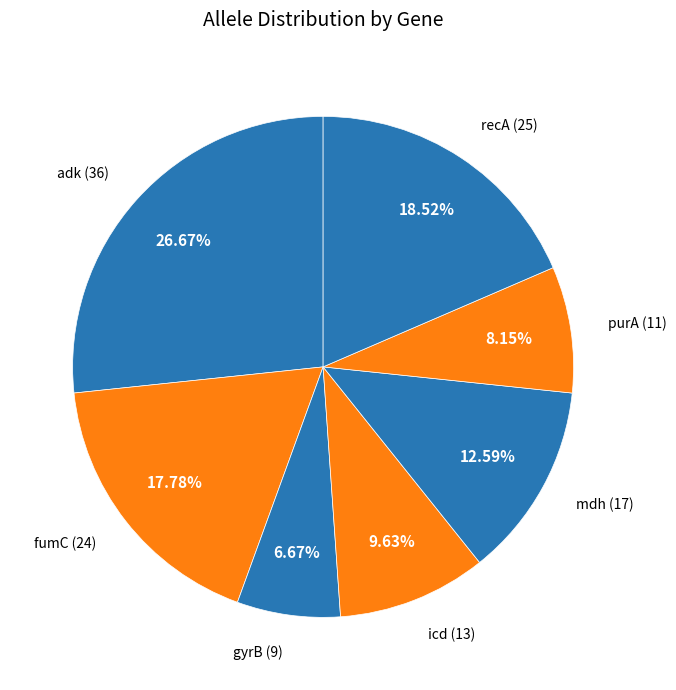

The recA slice represents 7% of the pie. True or false?

False